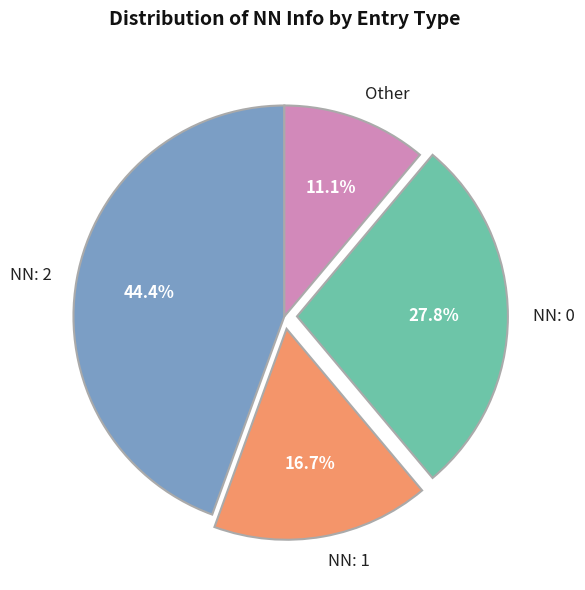

What is the smallest slice in the pie chart?

Other